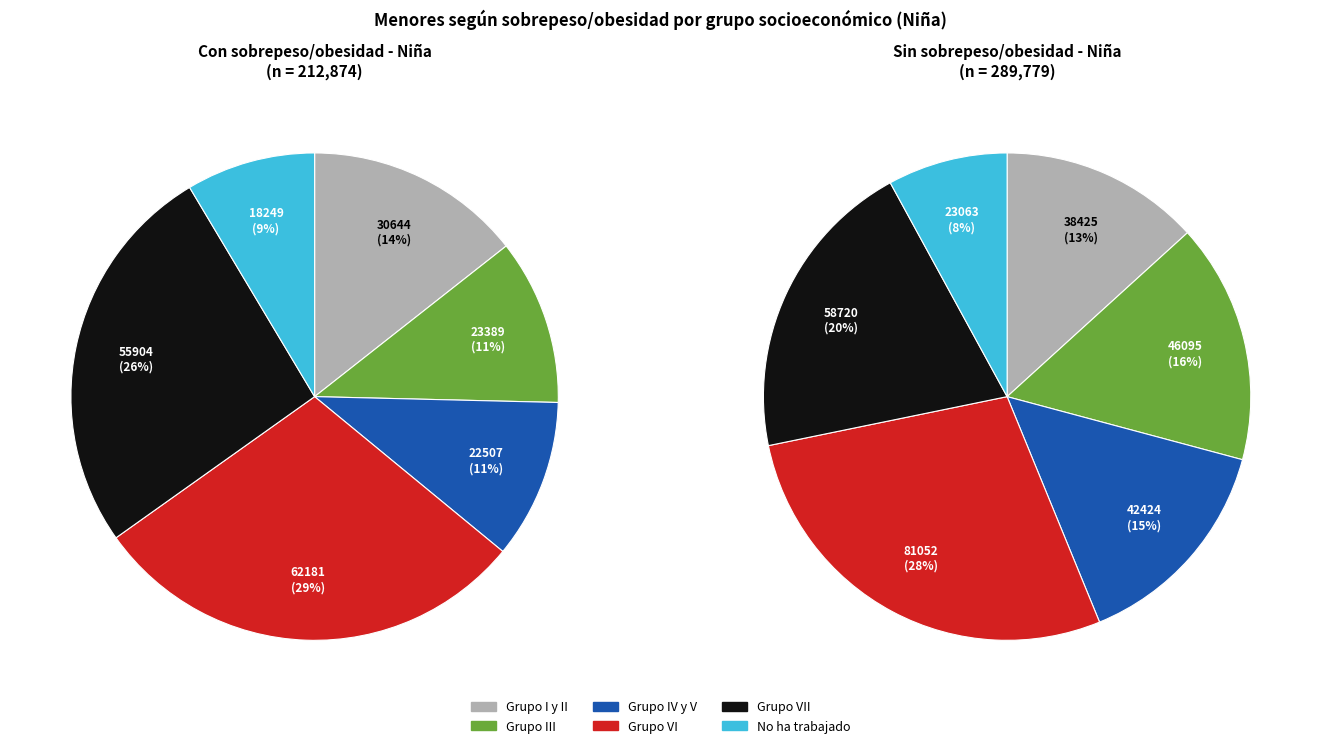

The No ha trabajado slice represents 1% of the pie. True or false?

False